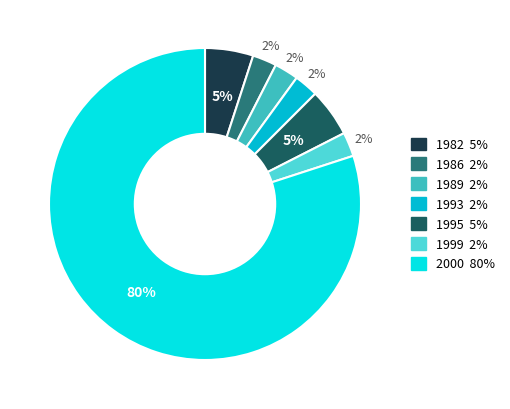

What is the ratio of the value at 1993 to the value at 1989?

1.0